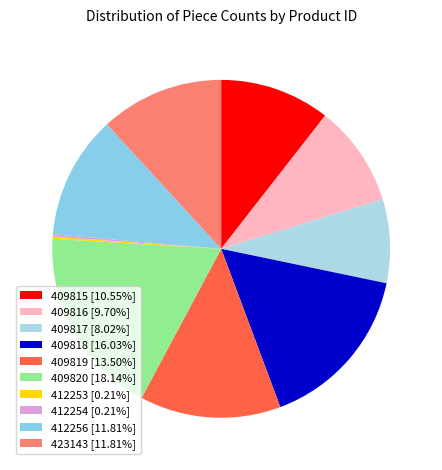

How many slices are in this pie chart?

10